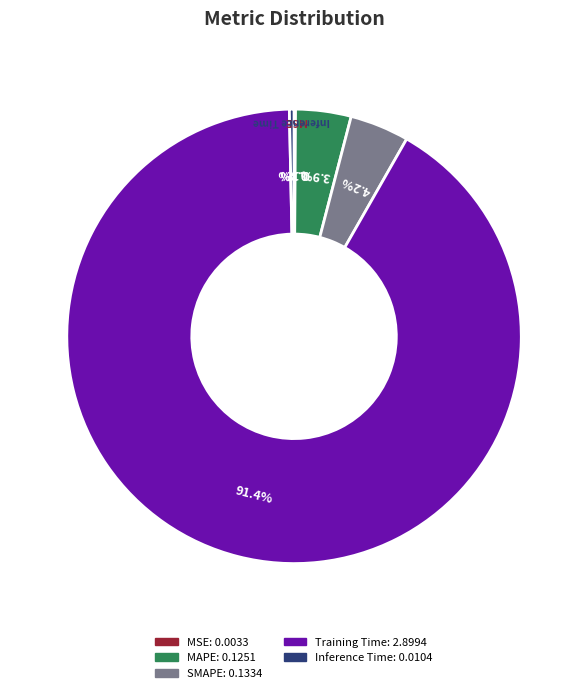

Which slice is the largest?

Training Time